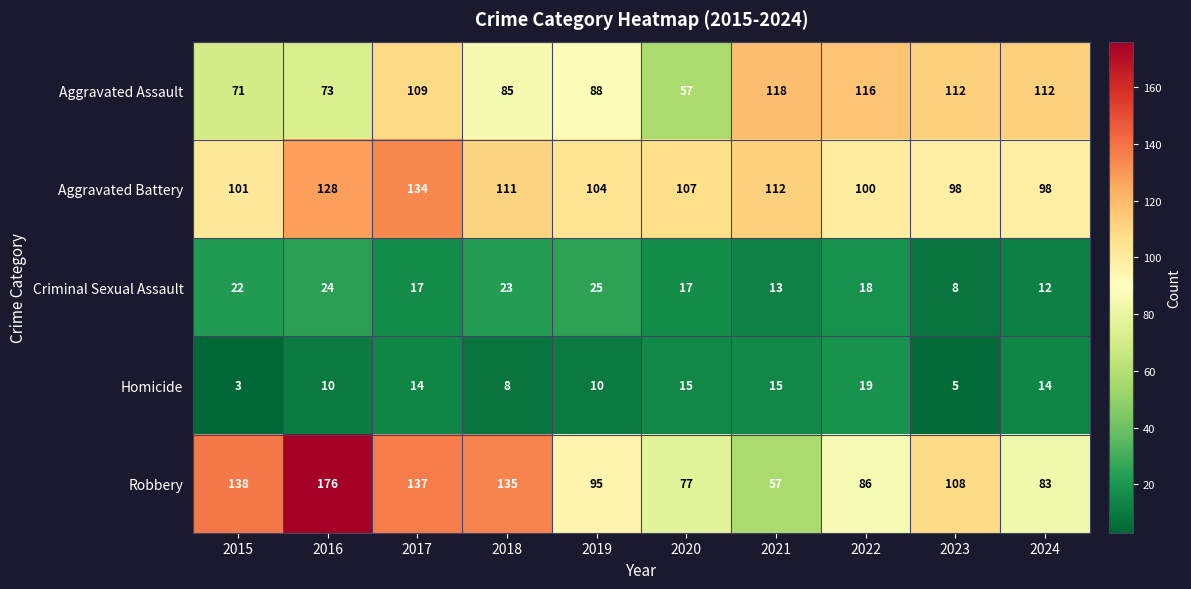

What is the lowest value of the Robbery series?

57